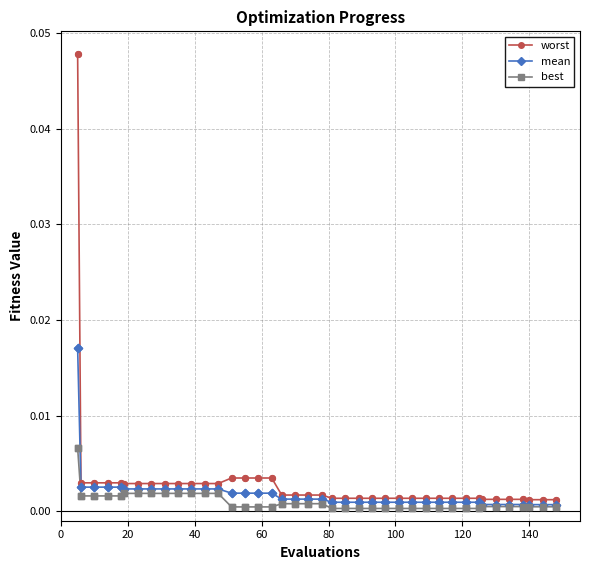

What are all the series names shown in the legend?

worst, mean, best